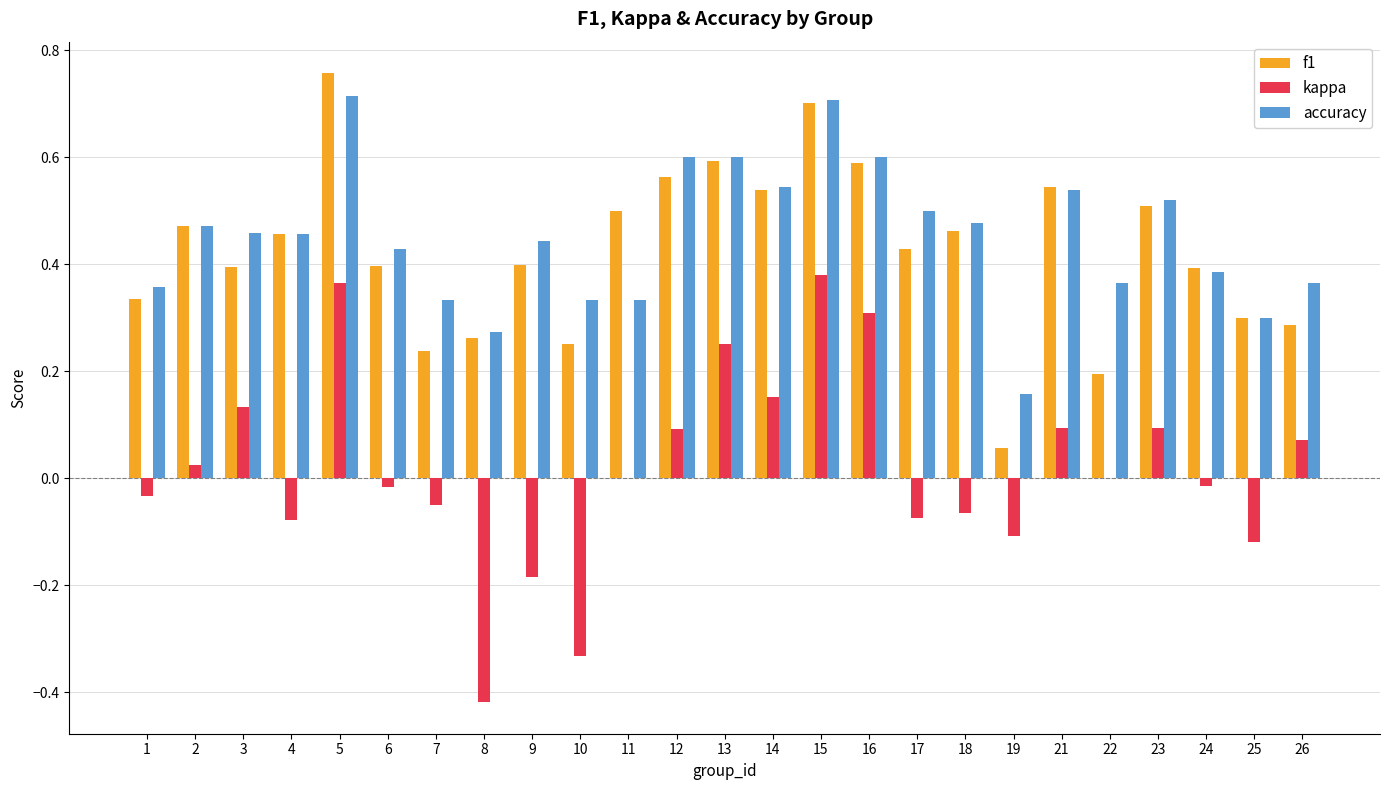

What is the sum of all accuracy values?

11.3